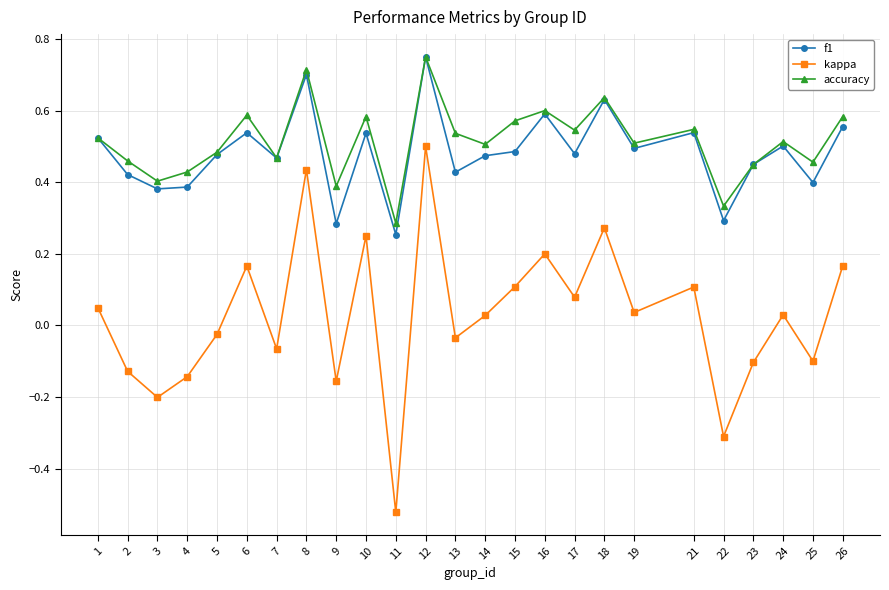

Which category has the lowest value in the kappa series?

11